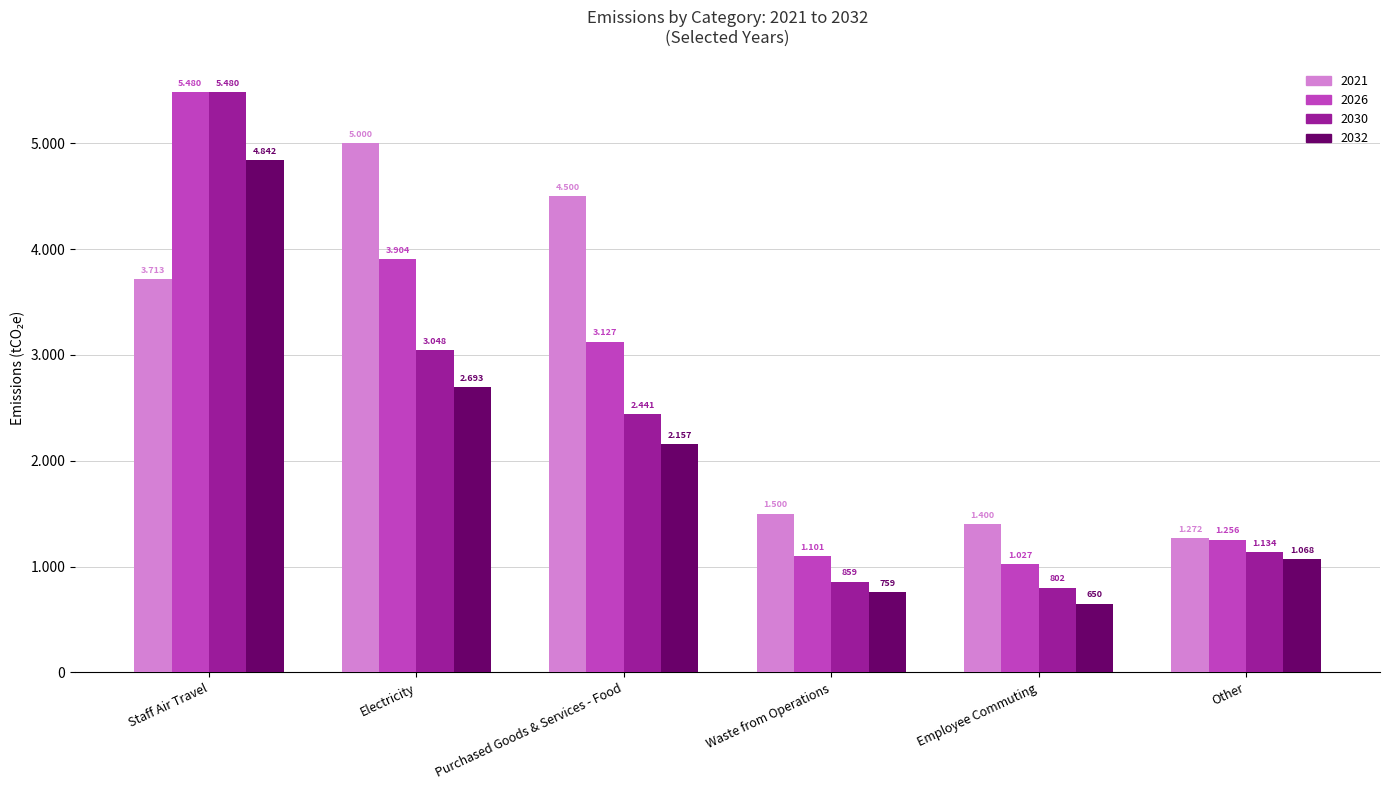

Reading left to right, extract all data points from this chart.

2021: 3713.0	5000.0	4500.0	1500.0	1400.0	1272.0
2026: 5480.0	3903.7	3126.9	1100.9	1027.5	1256.0
2030: 5480.0	3047.8	2441.3	859.5	802.2	1134.1
2032: 4842.1	2693.1	2157.2	759.4	649.8	1067.6